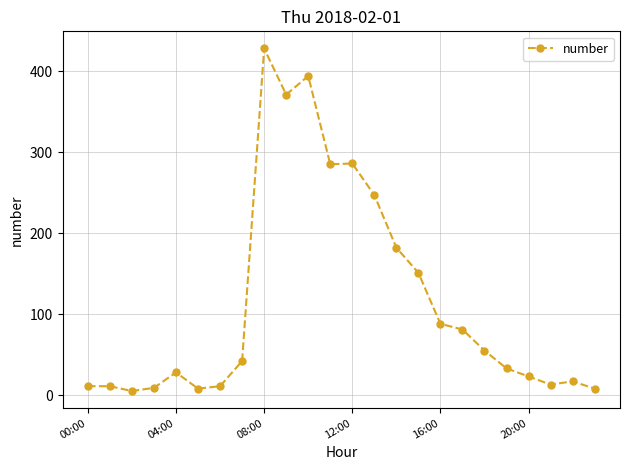

What is the difference between the second highest and second lowest values?

386